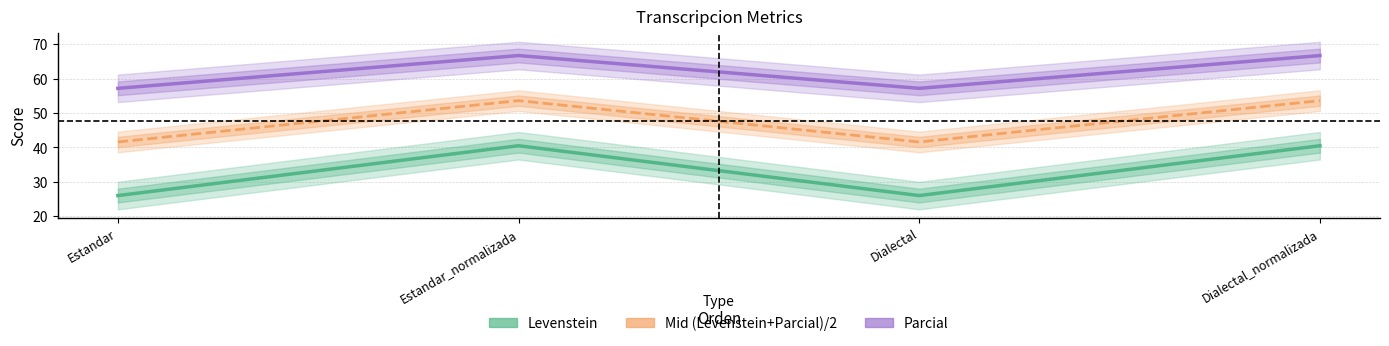

True or false: Mid (Levenstein+Parcial)/2 and Parcial intersect in this chart.

False